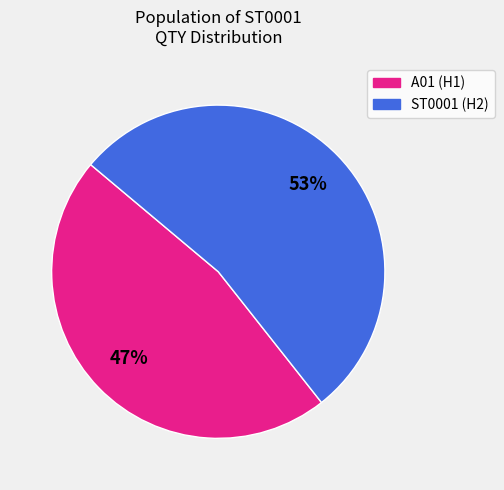

To the nearest percent, what is the average slice percentage?

50%